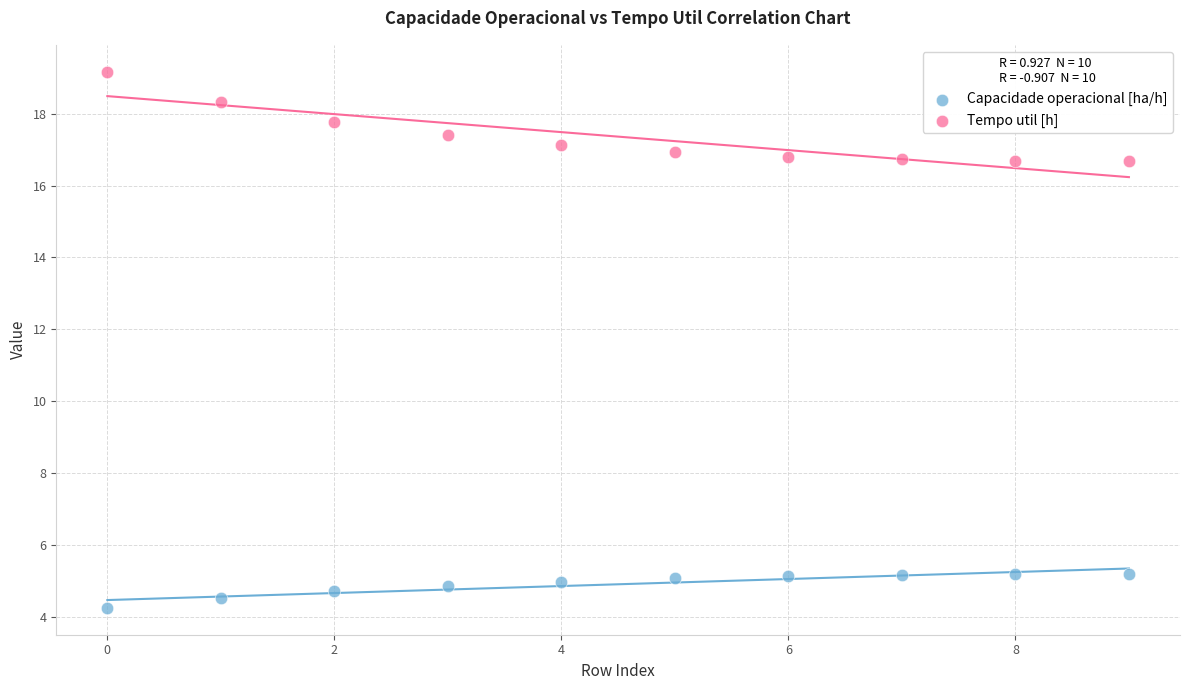

In the Capacidade operacional [ha/h] series, what Y value is closest to 4?

4.2